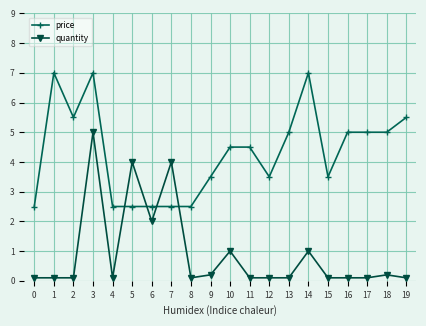

What is the spread (max minus min) of values at 11?

4.4